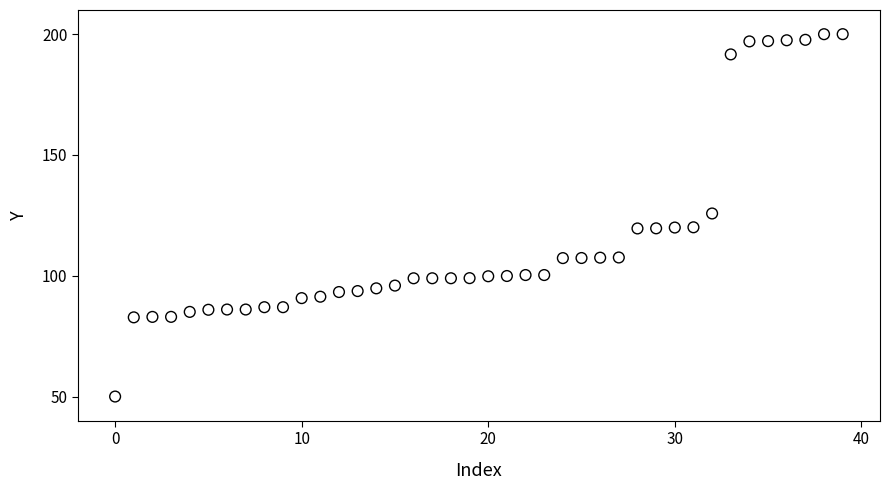

What is the range of Y values (max minus min)?

150.0